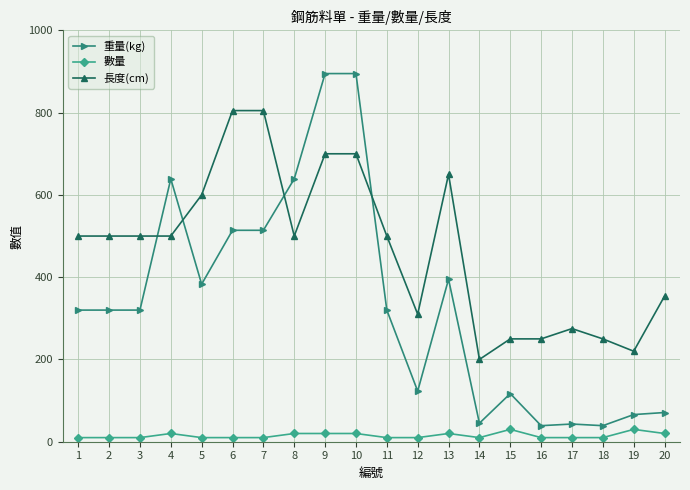

Rank the series at 6 from highest to lowest value.

長度(cm), 重量(kg), 數量